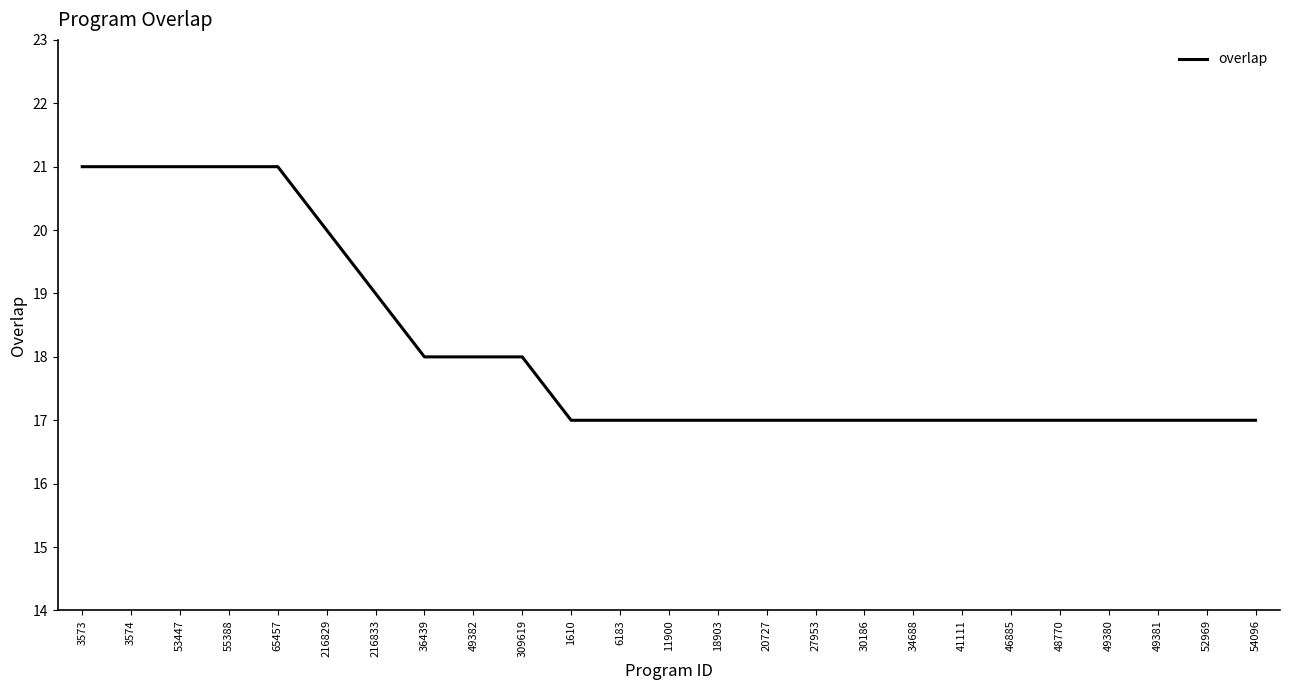

What is the smallest value displayed?

17